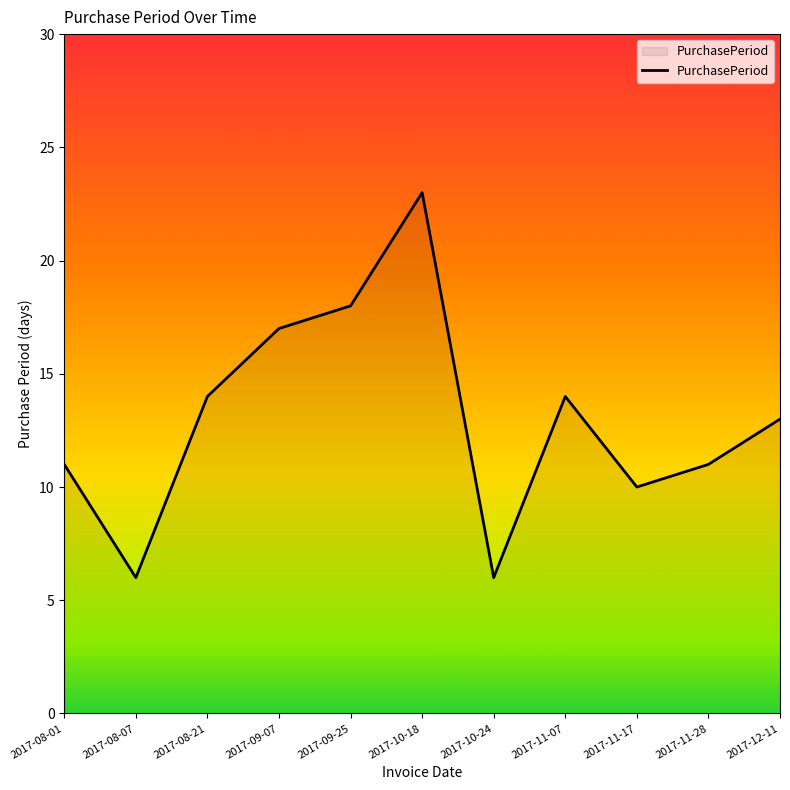

How many lines are shown in the chart?

1